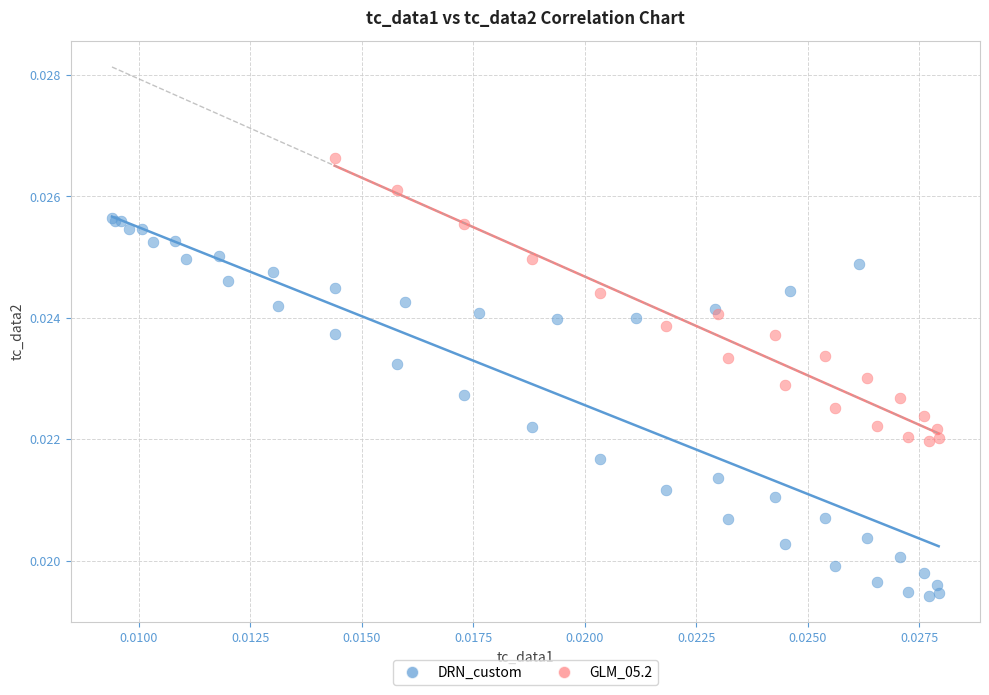

Which series contains the lowest Y value?

DRN_custom